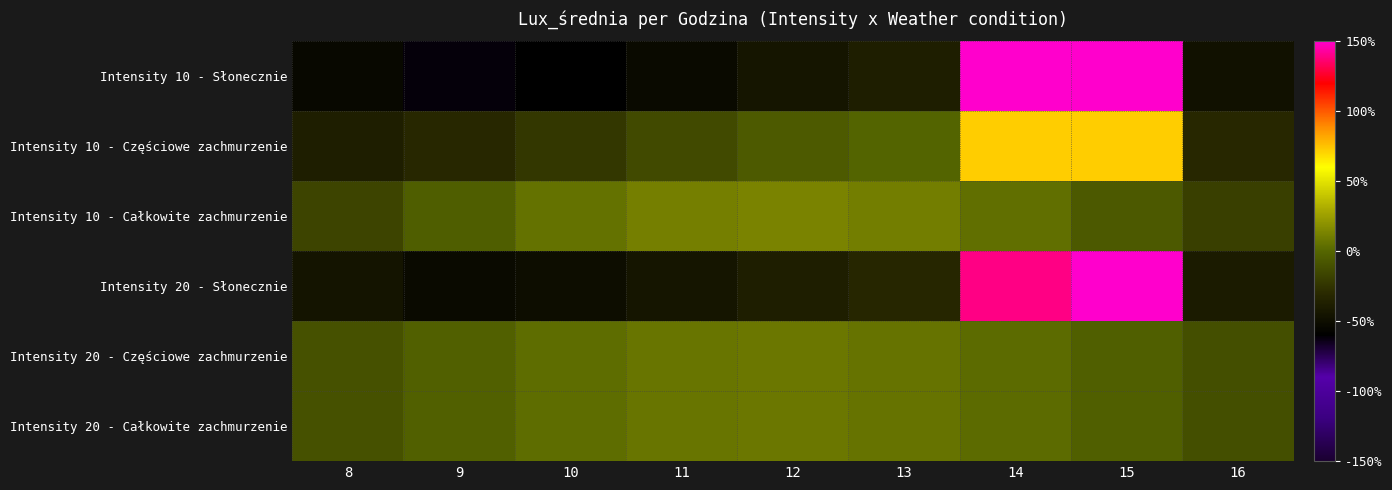

Reading left to right, extract all data points from this chart.

Intensity 10 - Słonecznie: 8=-53.6	9=-62.0	10=-59.7	11=-52.7	12=-44.4	13=-38.3	14=164.3	15=193.7	16=-47.2
Intensity 10 - Częściowe zachmurzenie: 8=-37.9	9=-31.9	10=-23.1	11=-13.6	12=-5.3	13=-0.9	14=72.3	15=72.3	16=-31.8
Intensity 10 - Całkowite zachmurzenie: 8=-16.9	9=-4.0	10=5.7	11=11.6	12=13.3	13=10.8	14=4.5	15=-5.9	16=-19.1
Intensity 20 - Słonecznie: 8=-45.3	9=-52.6	10=-50.4	11=-44.5	12=-37.7	13=-32.7	14=139.3	15=164.1	16=-40.1
Intensity 20 - Częściowe zachmurzenie: 8=-10.1	9=-2.4	10=3.1	11=7.0	12=8.0	13=6.4	14=2.7	15=-3.5	16=-11.4
Intensity 20 - Całkowite zachmurzenie: 8=-10.0	9=-2.3	10=3.5	11=6.9	12=7.8	13=6.4	14=2.6	15=-3.5	16=-11.3